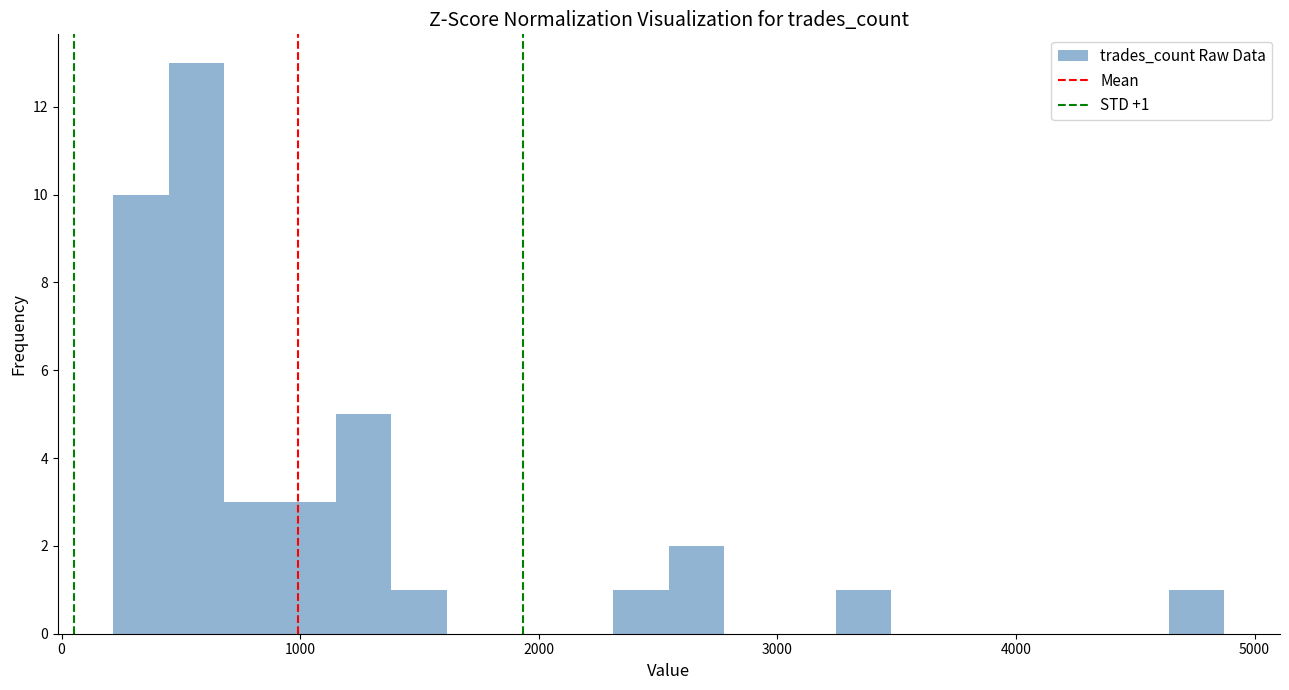

Read against the x-axis, roughly where is the centre of the tallest bar?

600